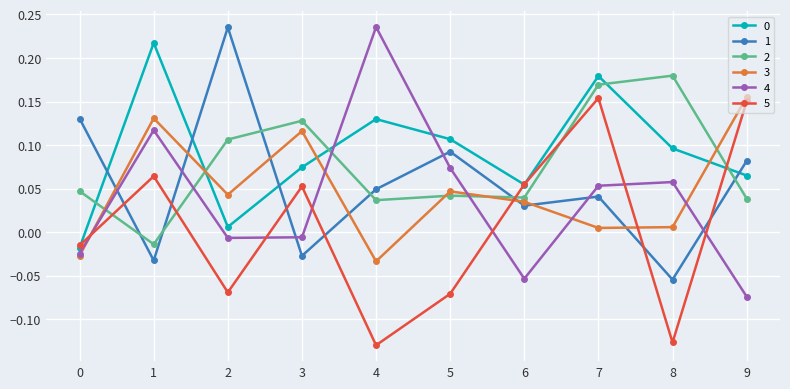

Is the value of 1 at 6 greater than the value of 5 at 5?

Yes